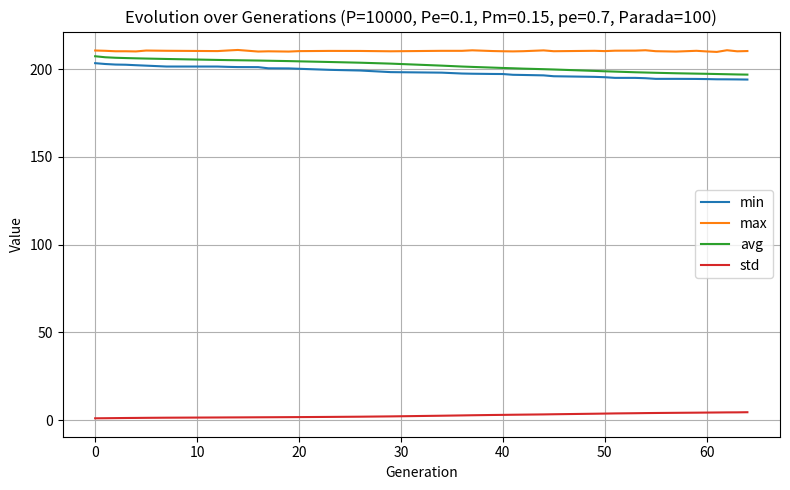

What is the lowest value of the min series?

194.0